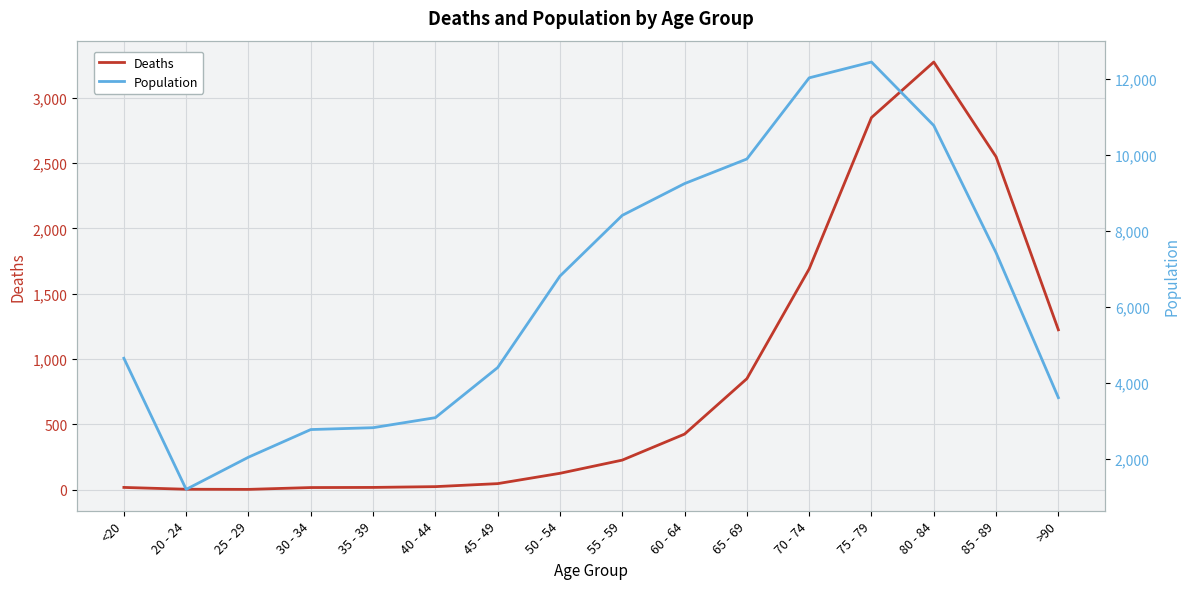

What is the difference between the second highest and minimum values in the Population series?

10827